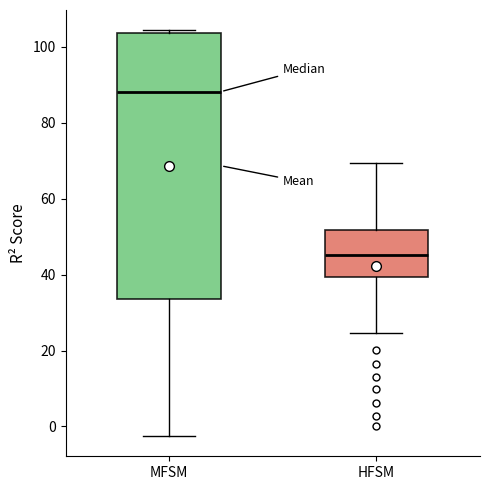

Comparing the boxes themselves (not the whiskers), which one is the tallest?

MFSM